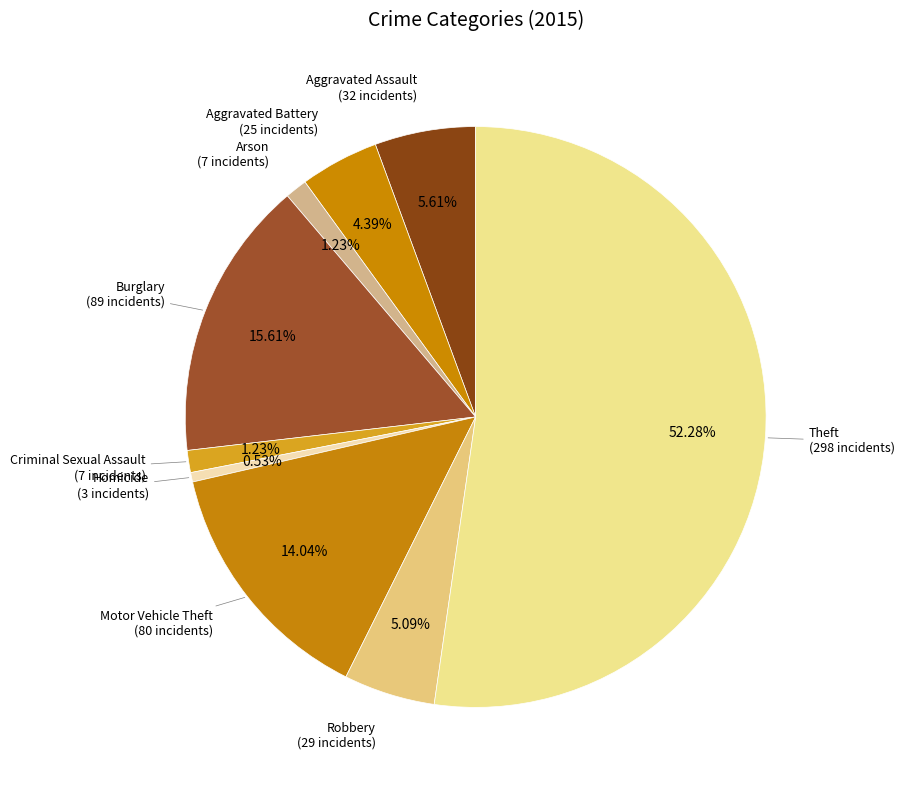

What is the largest slice in the pie chart?

Theft